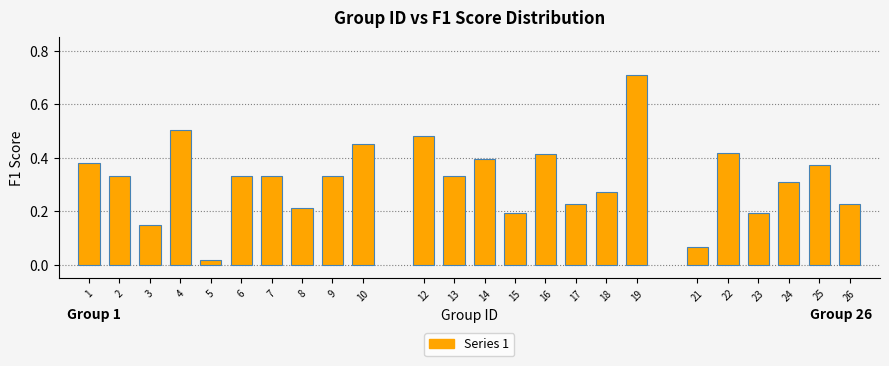

What is the sum of all values?

7.7